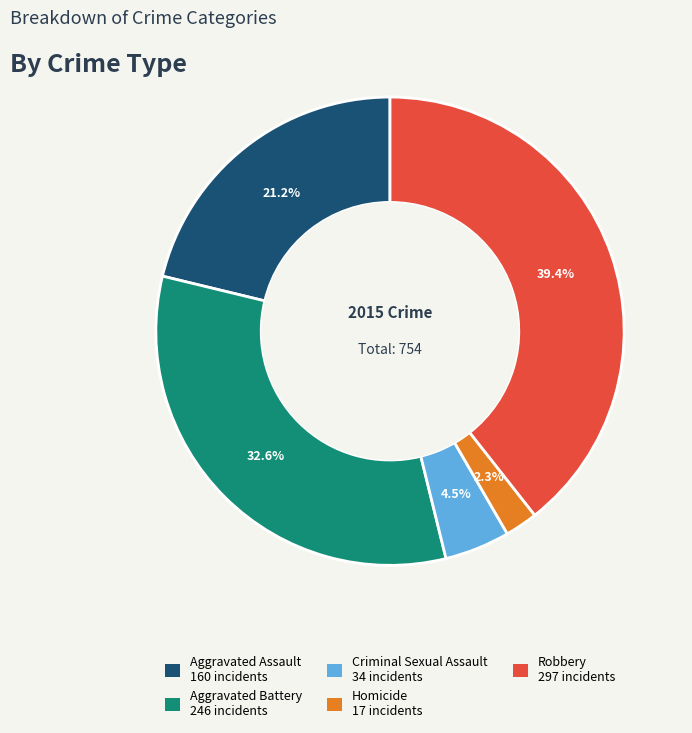

To the nearest percent, what portion does Robbery represent?

39%